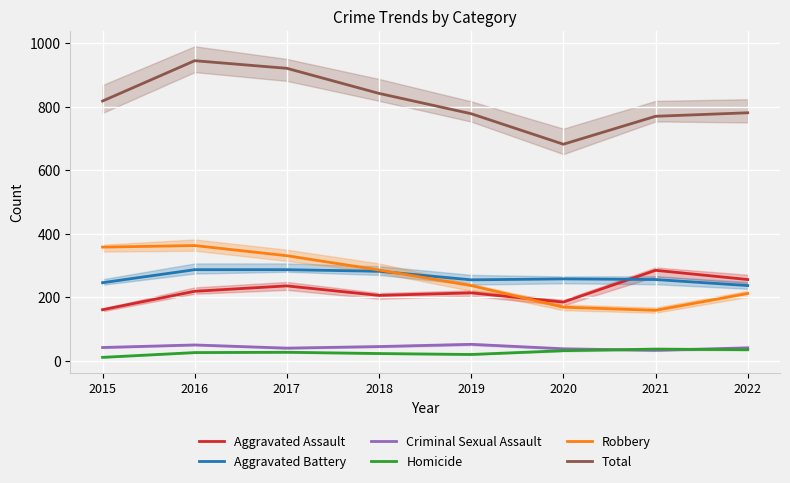

What is the spread (max minus min) of values at 2020?

650